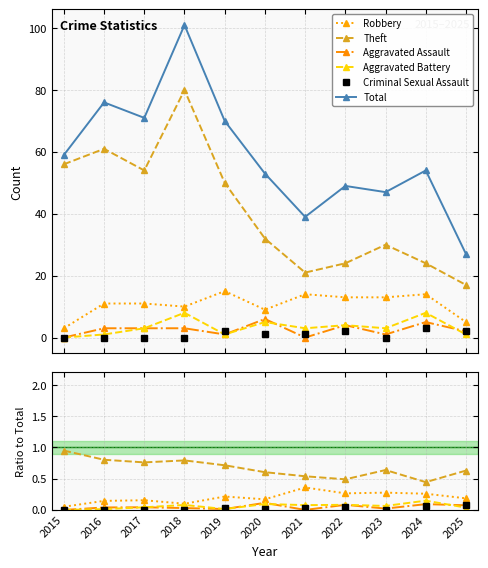

What is the lowest value of the Theft series?

0.4